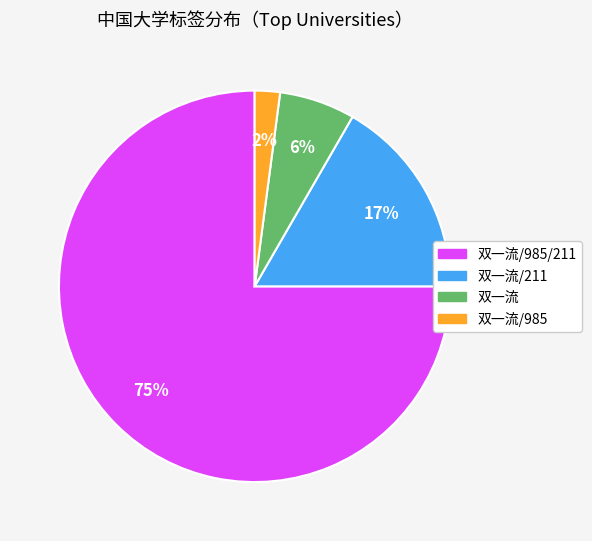

Is there any slice that represents more than half of the pie?

Yes